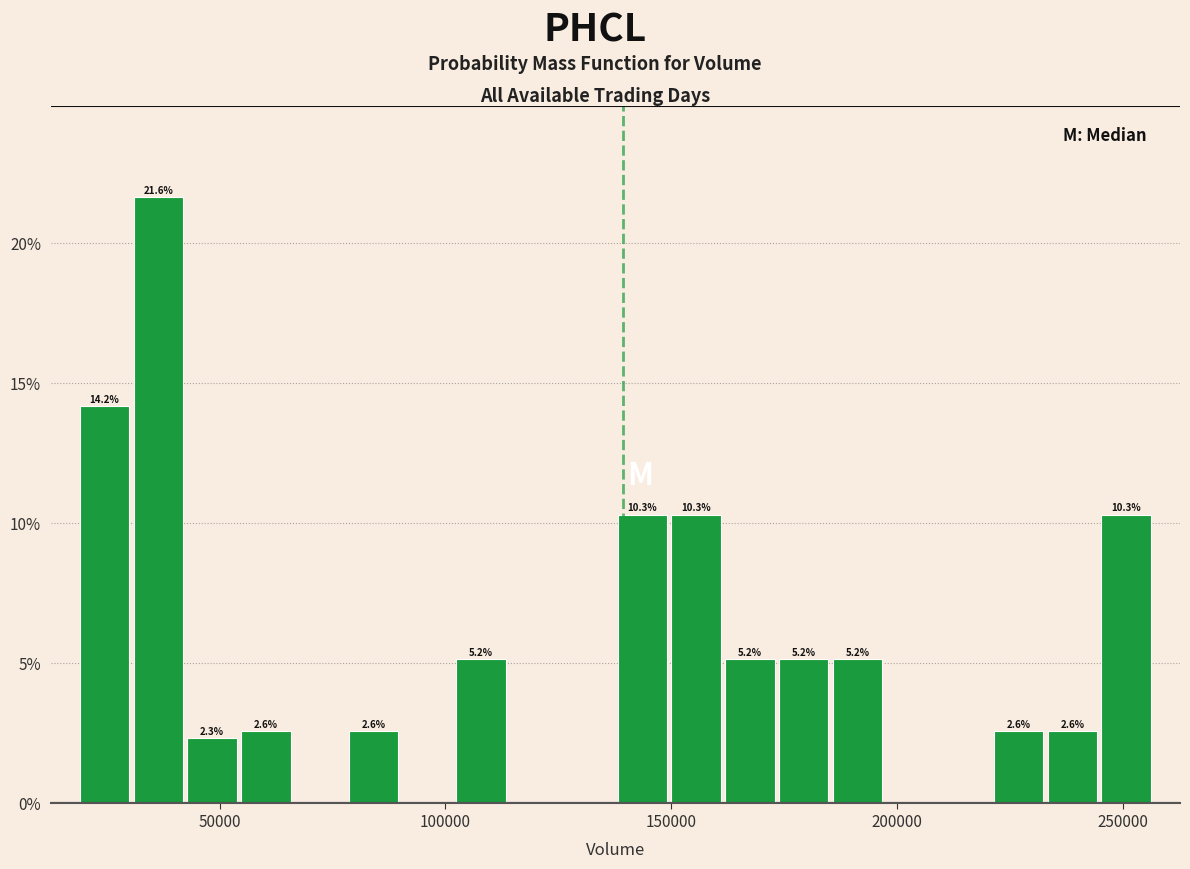

Read against the x-axis, roughly where is the centre of the tallest bar?

35000